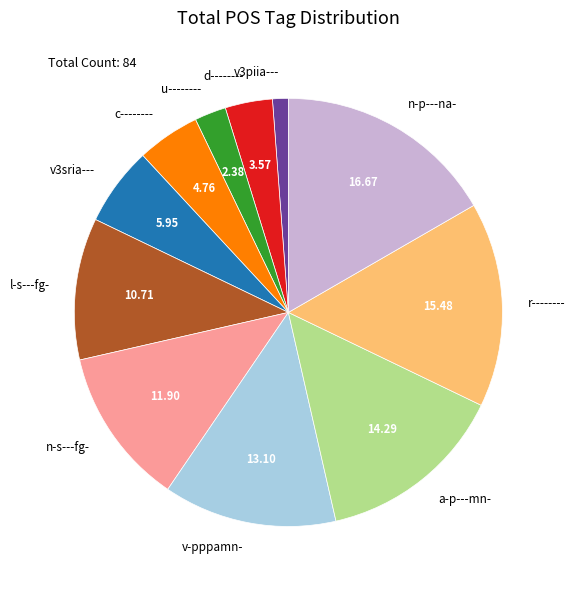

Approximately how many times larger is the value at n-p---na- compared to u--------?

7.0